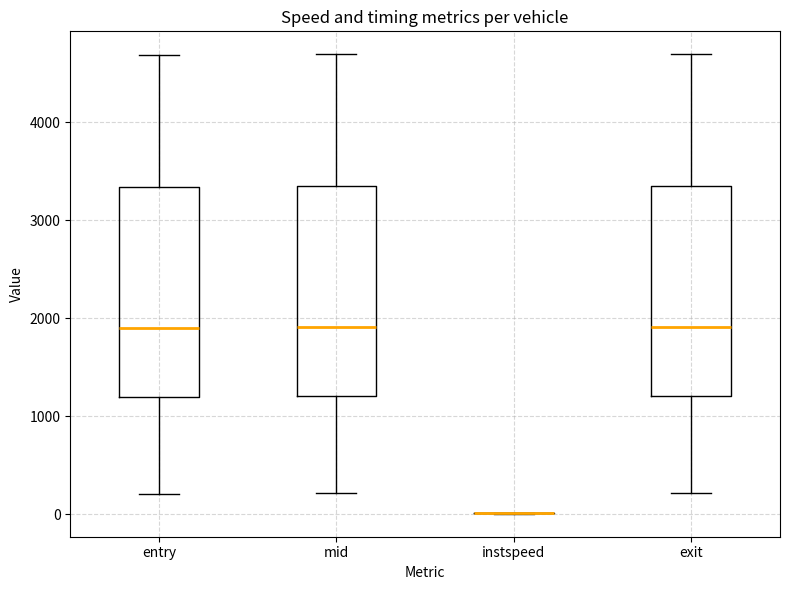

Reading left to right, read every box against the y-axis: the position of its median line, the range the box covers, and the ends of its whiskers. The values are not printed on the chart, so give them approximately, as read against the axis.

entry: median 1900, box 1200 to 3300, whiskers 200 to 4700
mid: median 1900, box 1200 to 3300, whiskers 200 to 4700
instspeed: box collapsed to a line at 0, whiskers 0 to 0
exit: median 1900, box 1200 to 3300, whiskers 200 to 4700